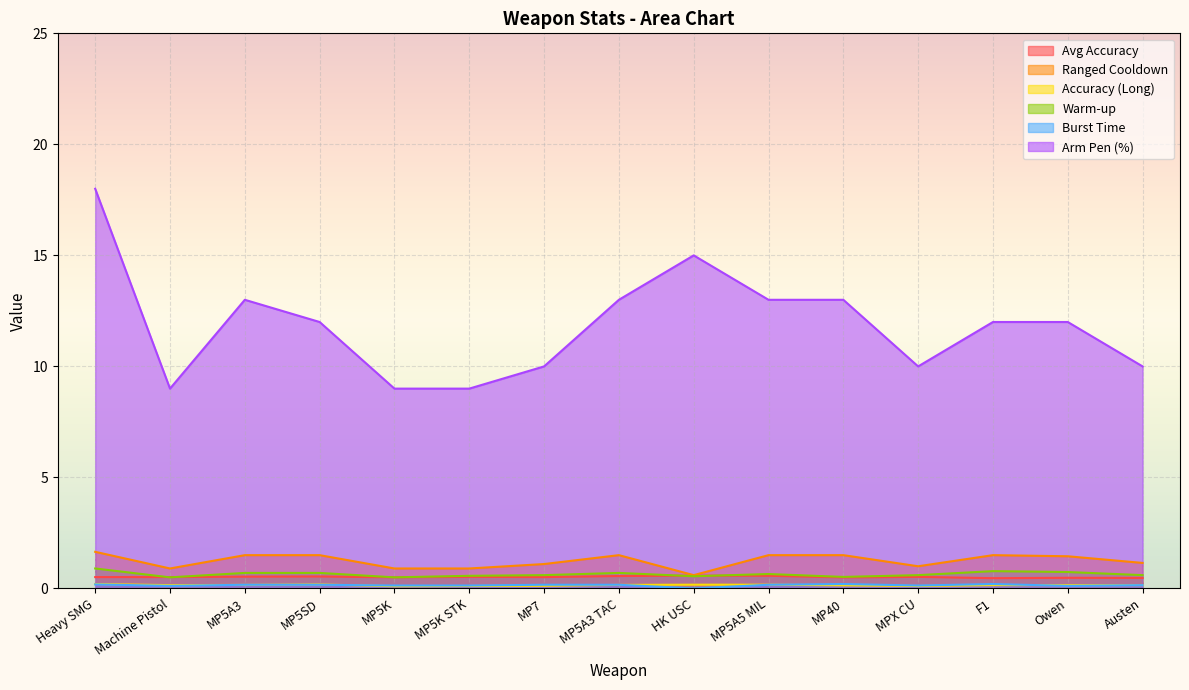

Between MP5SD and Owen, which is larger?

MP5SD